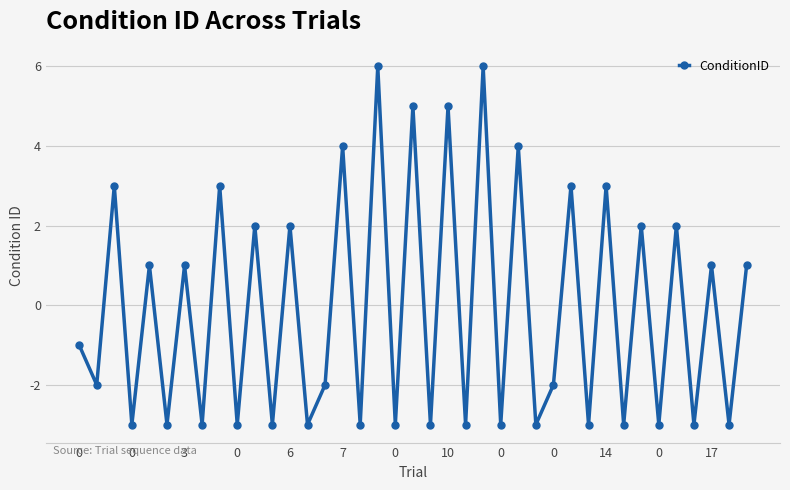

What is the minimum value shown in the chart?

-3